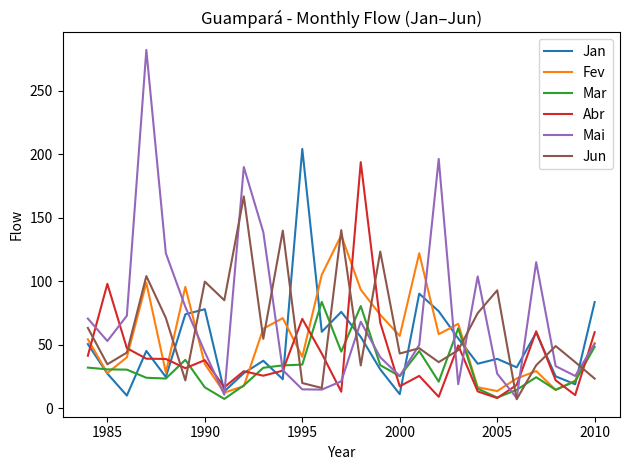

Which series has the largest range (max minus min)?

Mai